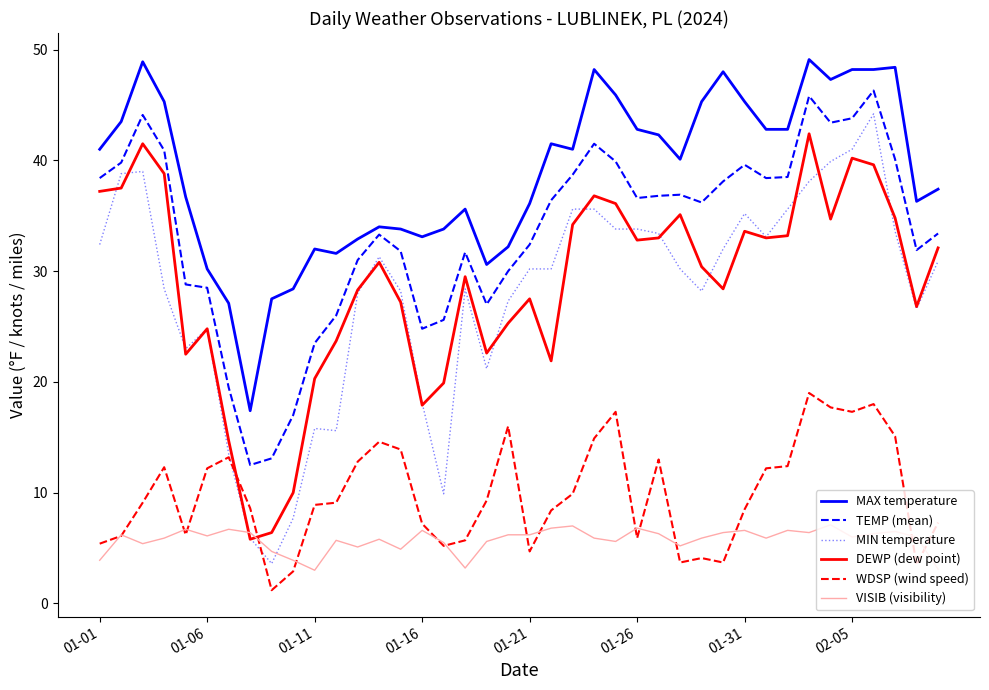

How many distinct data groups are displayed?

6